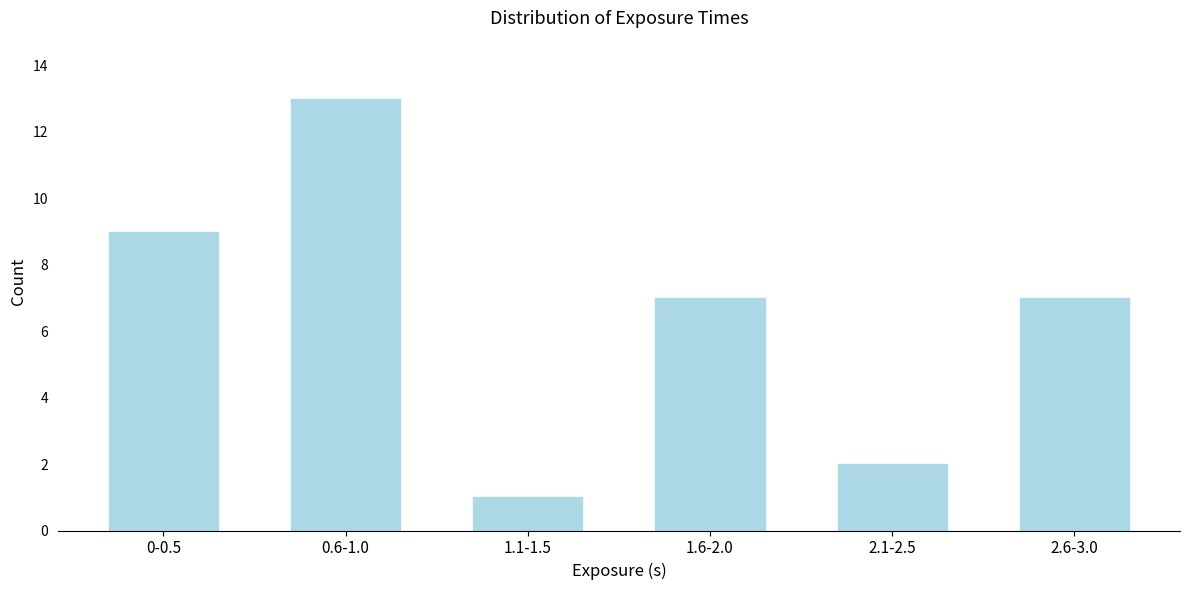

Reading right to left, extract all data points from this chart.

2.6-3.0=7	2.1-2.5=2	1.6-2.0=7	1.1-1.5=1	0.6-1.0=13	0-0.5=9